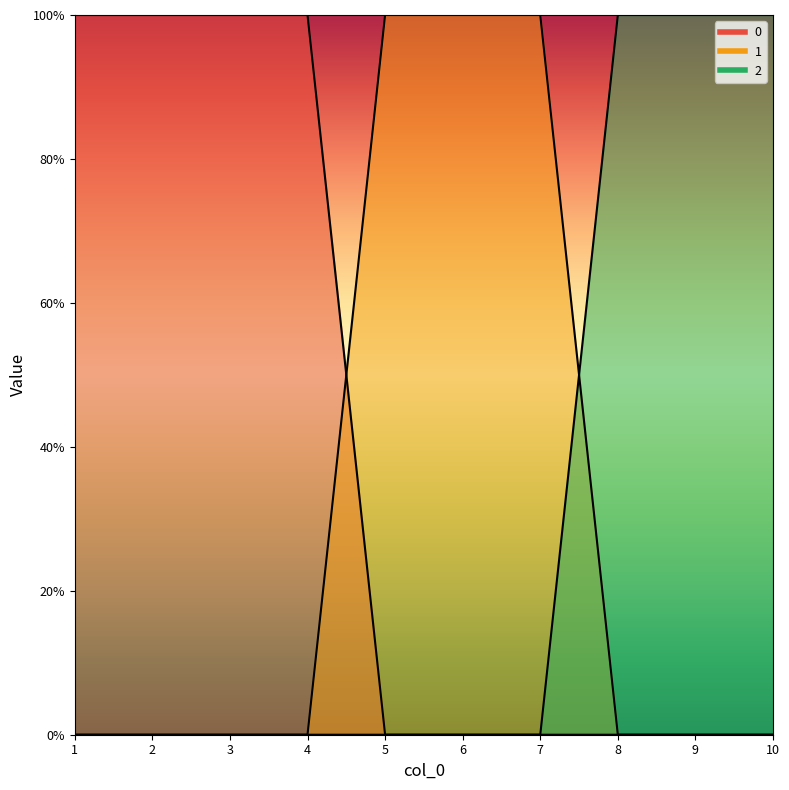

What are all the series names shown in the legend?

0, 1, 2